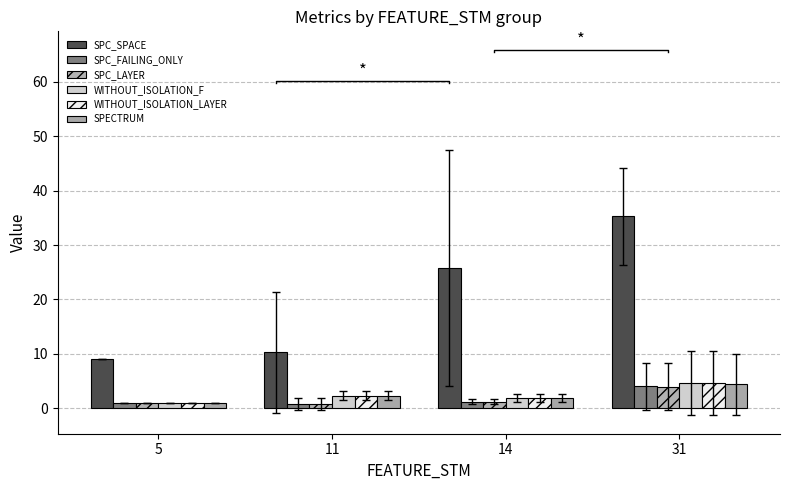

What is the highest value of the WITHOUT_ISOLATION_F series?

4.6